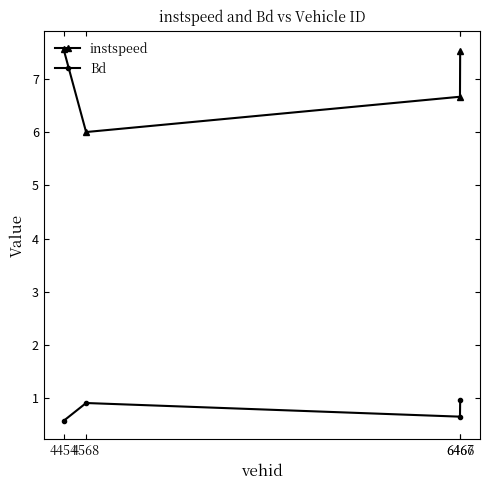

Which series has the largest total across all categories?

instspeed